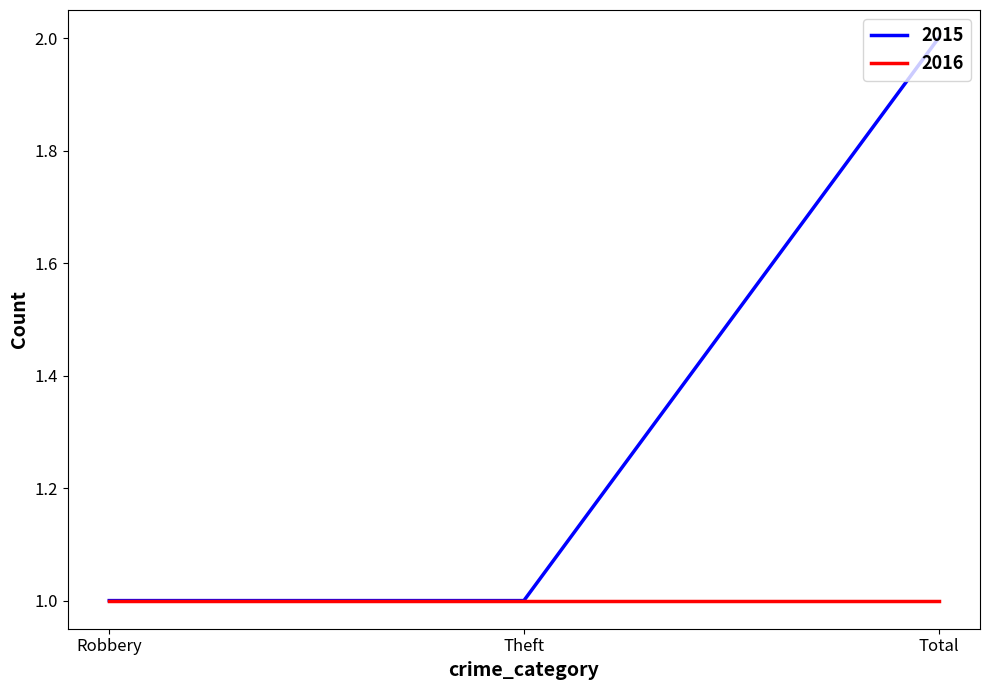

How many categories are shown in the chart?

3